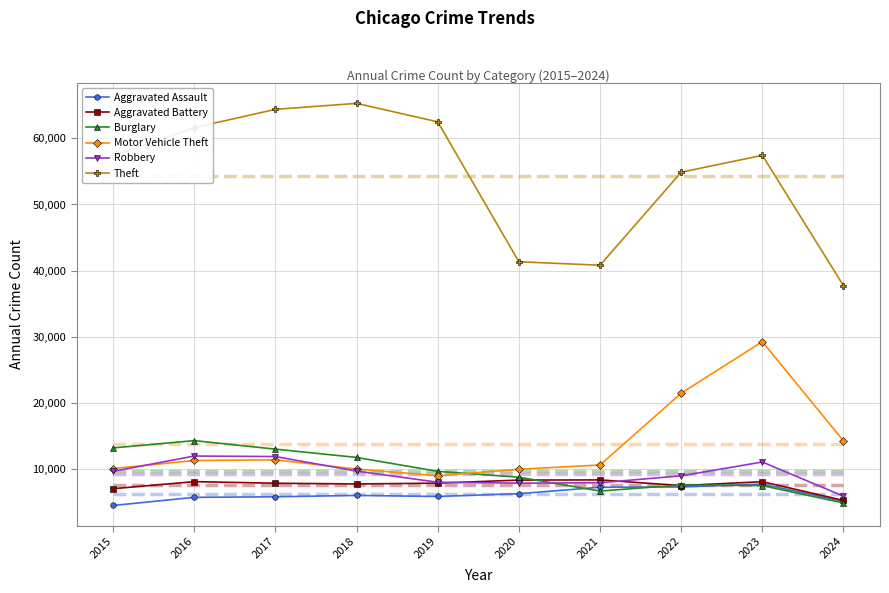

Which series has the largest range (max minus min)?

Theft